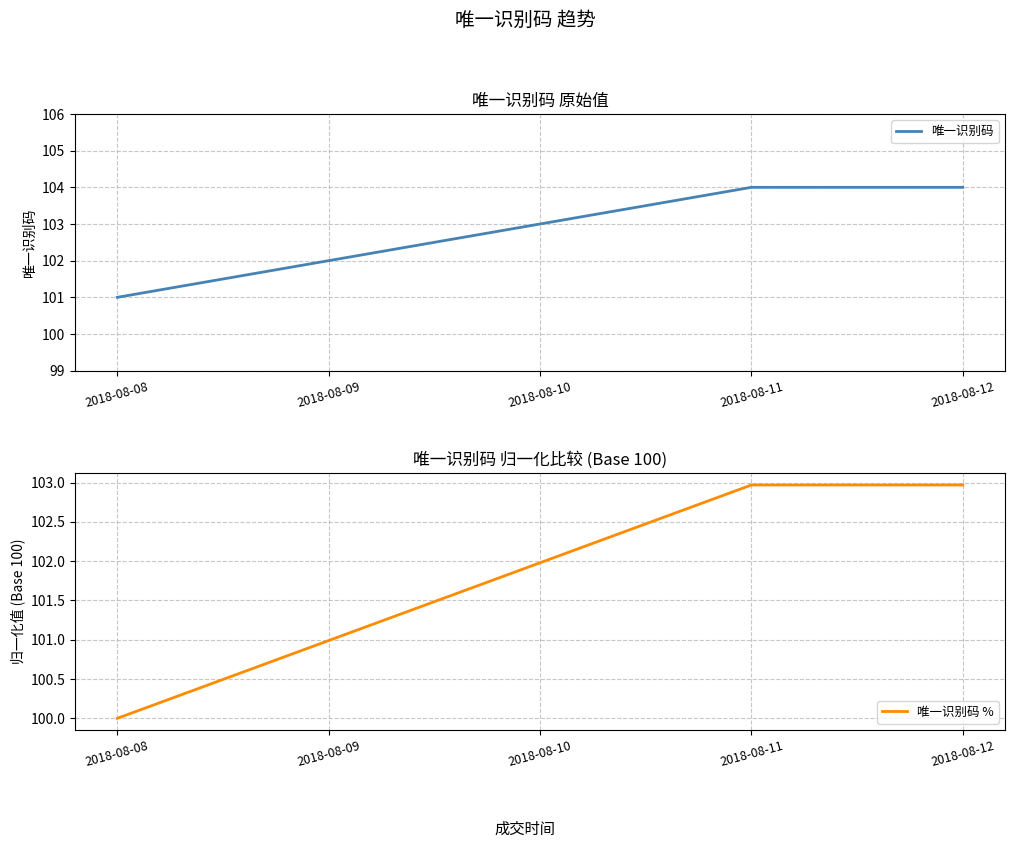

Reading left to right, extract all data points from this chart.

唯一识别码: 101.0	102.0	103.0	104.0	104.0
唯一识别码 %: 100.0	101.0	102.0	103.0	103.0